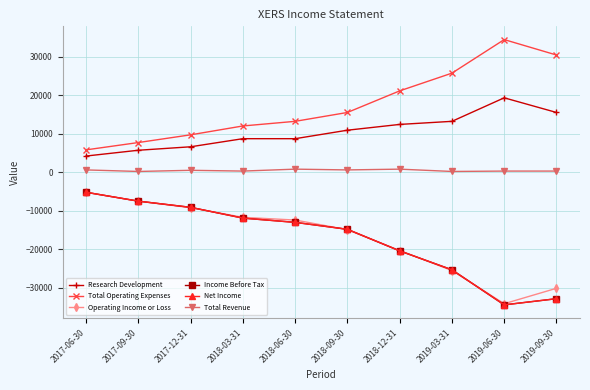

Does the chart have visible grid lines?

Yes